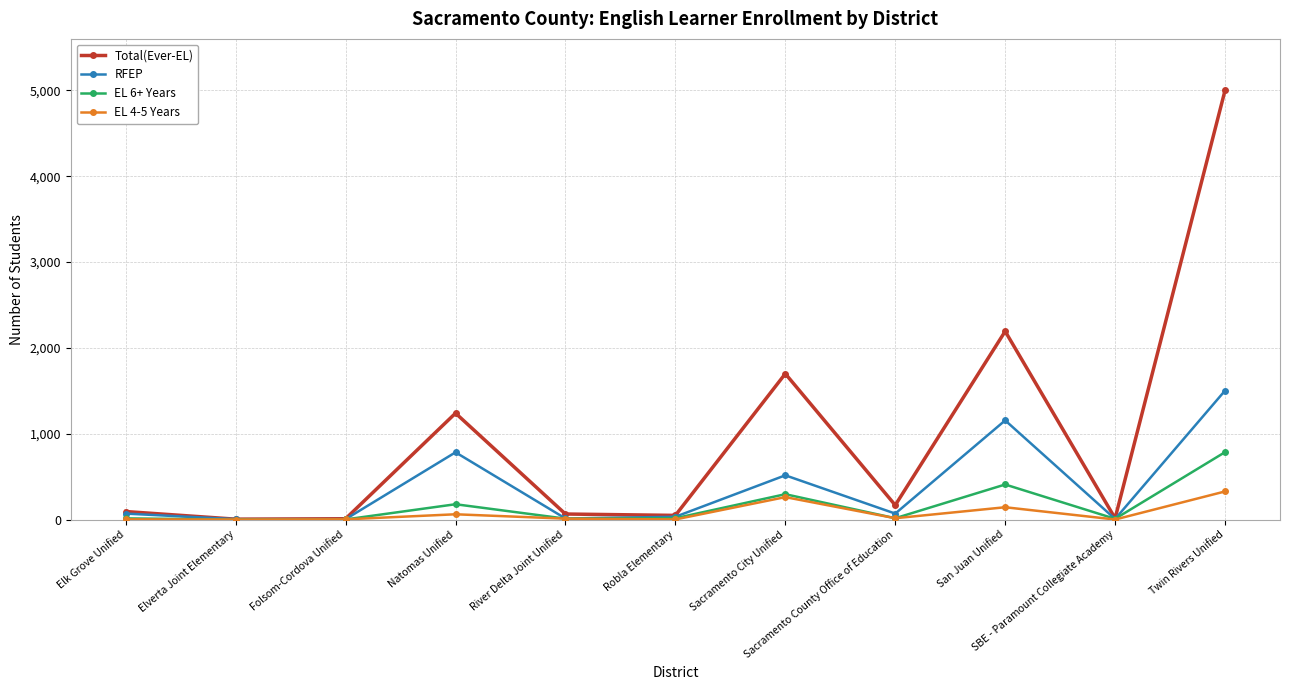

Where does the EL 4-5 Years series first go above 10?

Natomas Unified